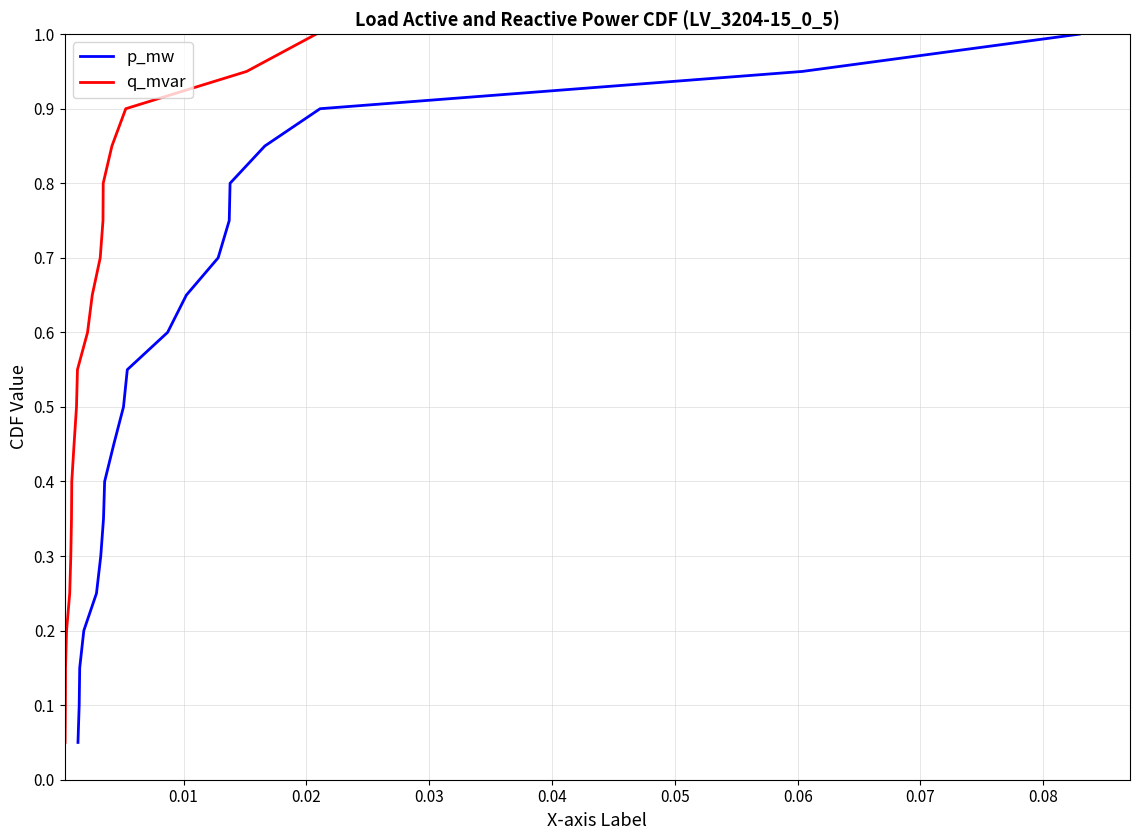

At which category is the sum across all series the highest?

19